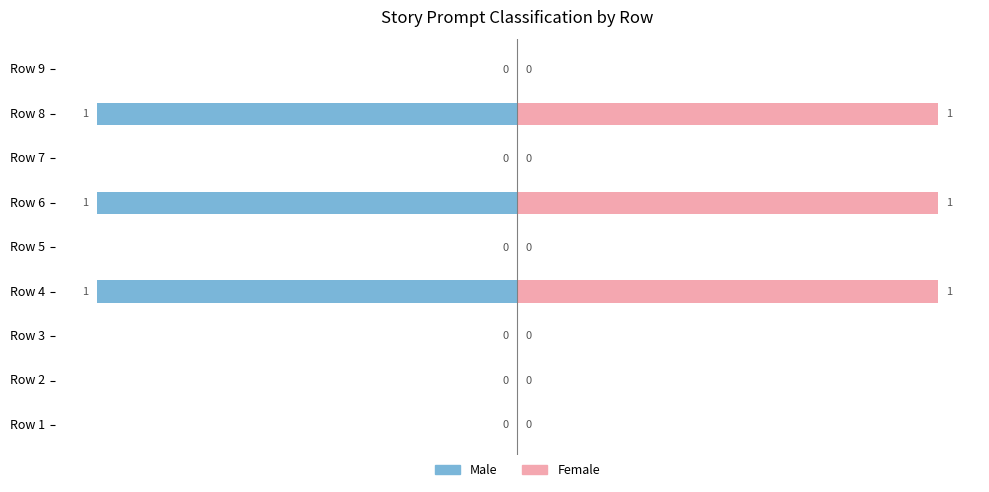

What is the minimum value shown in the chart?

-1